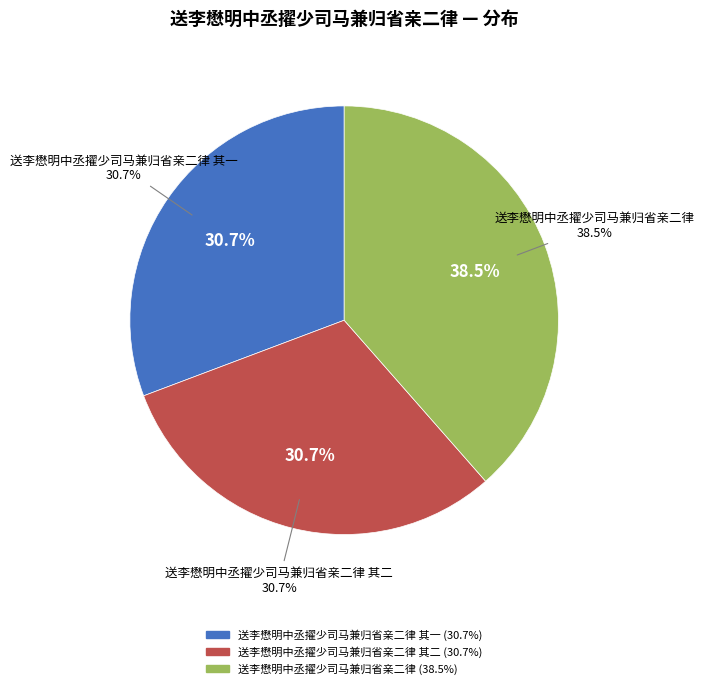

Which category has the biggest portion of the pie?

送李懋明中丞擢少司马兼归省亲二律